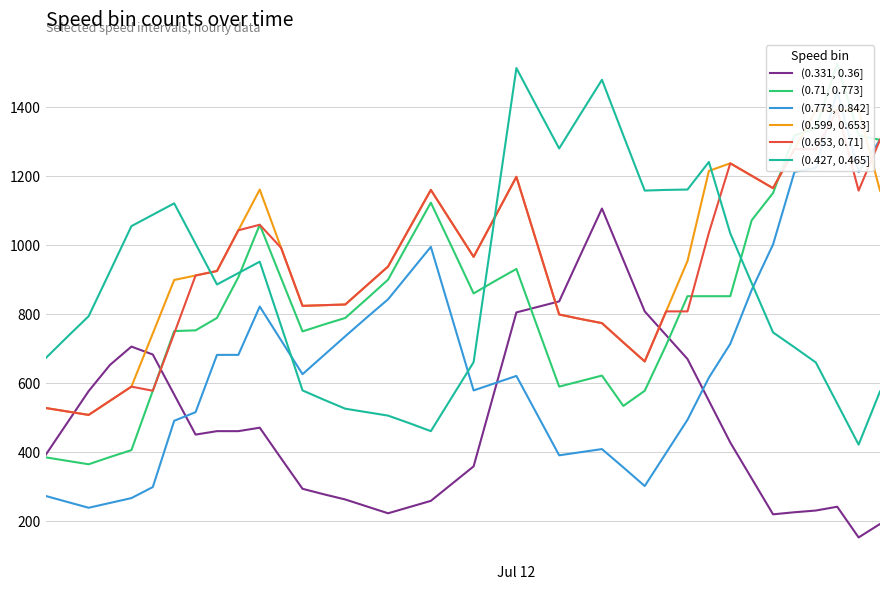

What is the maximum value for (0.427, 0.465]?

1513